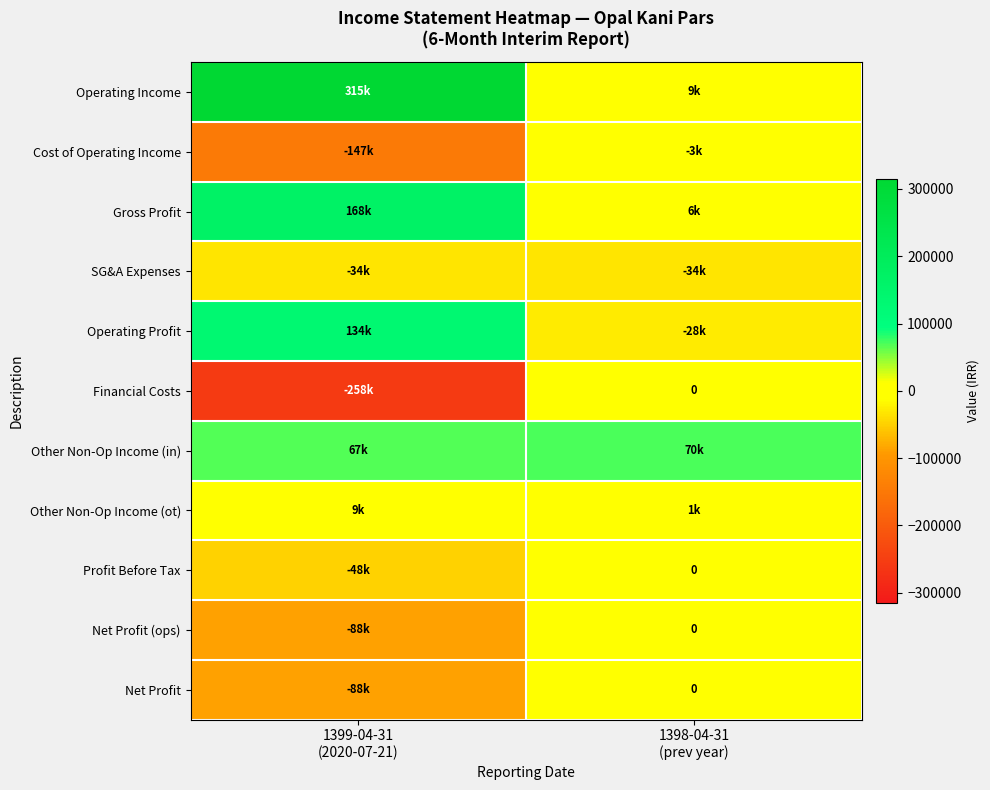

Is it true that Gross Profit equals 167840 at 1399-04-31 (2020-07-21)?

True